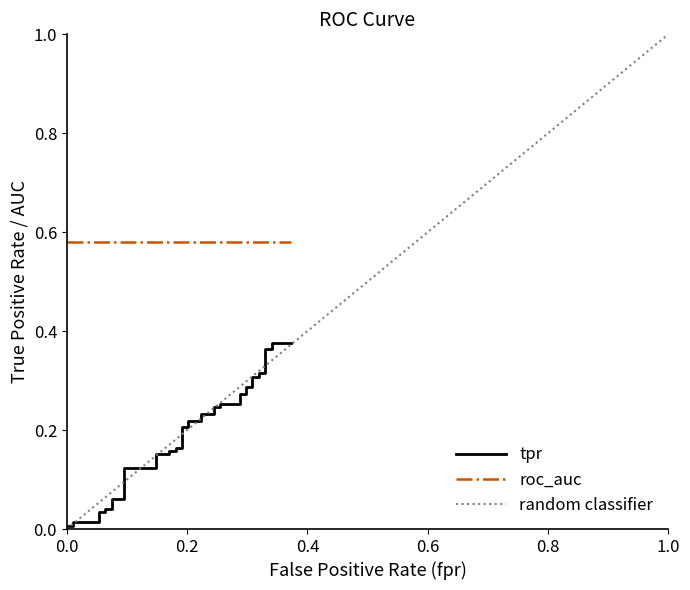

What is the difference between the maximum and minimum values?

0.4